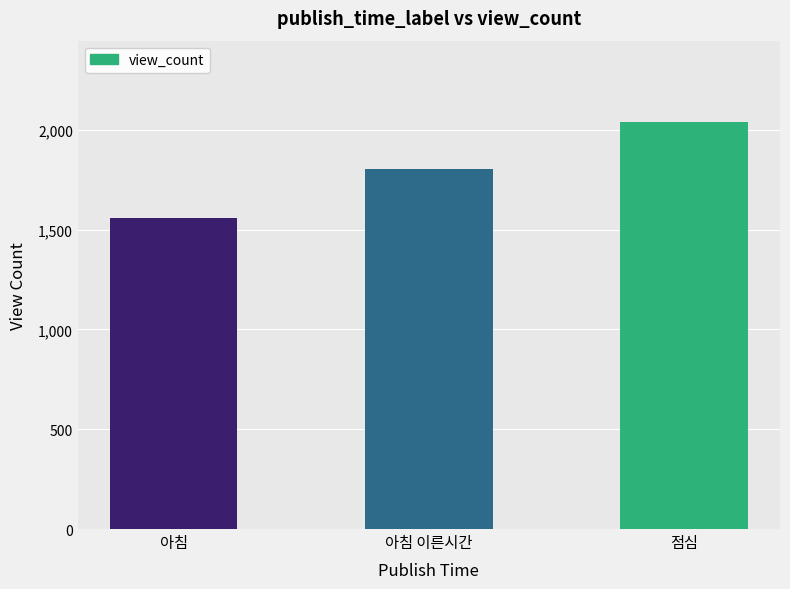

List the labels in order of value, largest first.

점심, 아침 이른시간, 아침